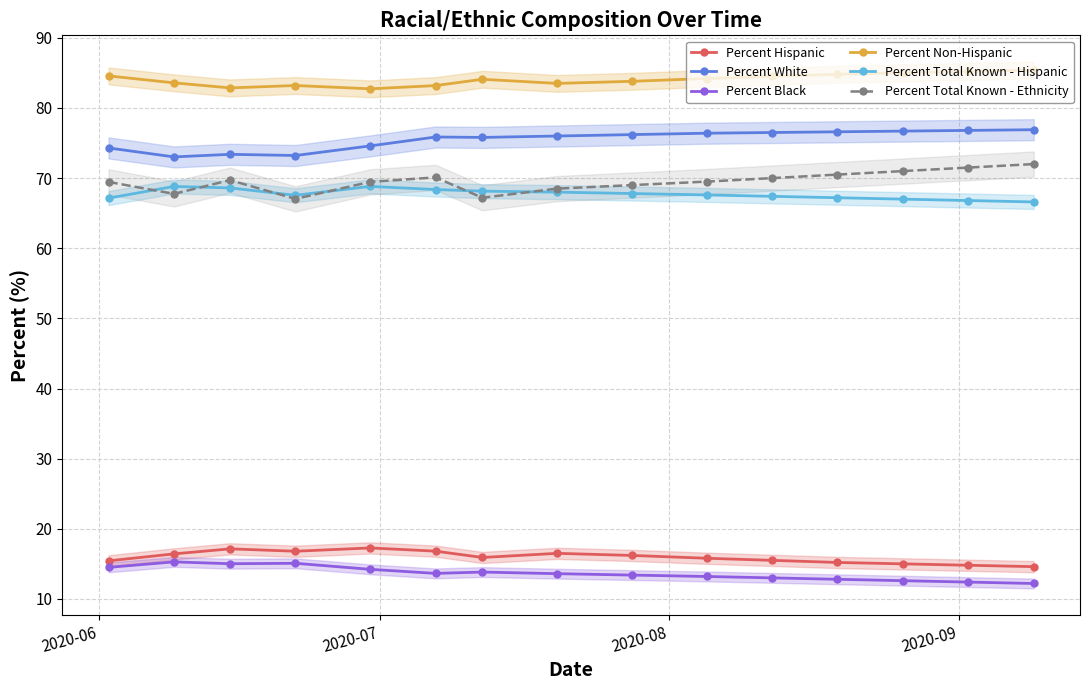

What is the average value of the Percent Non-Hispanic series?

84.0